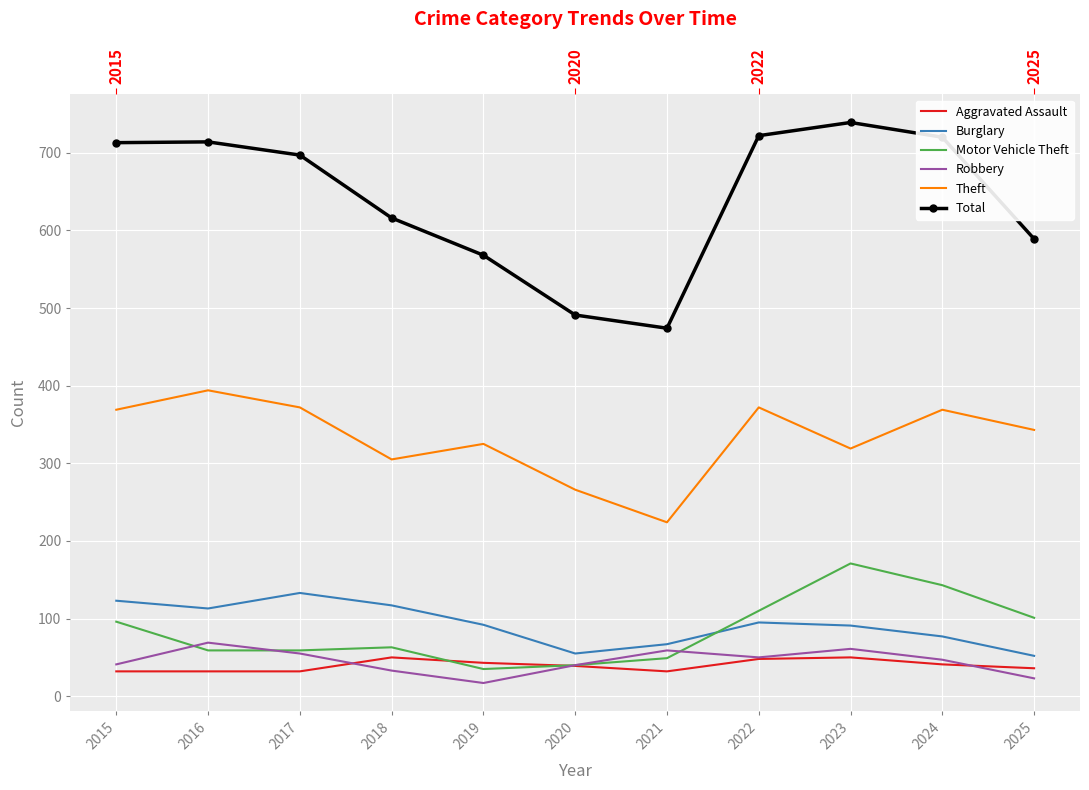

Reading right to left, extract all data points from this chart.

Aggravated Assault: 36	41	50	48	32	39	43	50	32	32	32
Burglary: 52	77	91	95	67	55	92	117	133	113	123
Motor Vehicle Theft: 101	143	171	110	49	40	35	63	59	59	96
Robbery: 23	47	61	50	59	40	17	33	55	69	41
Theft: 343	369	319	372	224	266	325	305	372	394	369
Total: 589	720	739	722	474	491	568	616	697	714	713